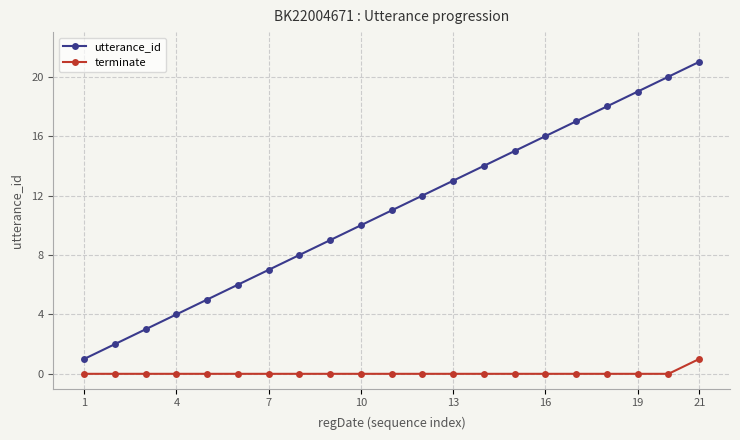

Which series has the widest spread of values?

utterance_id